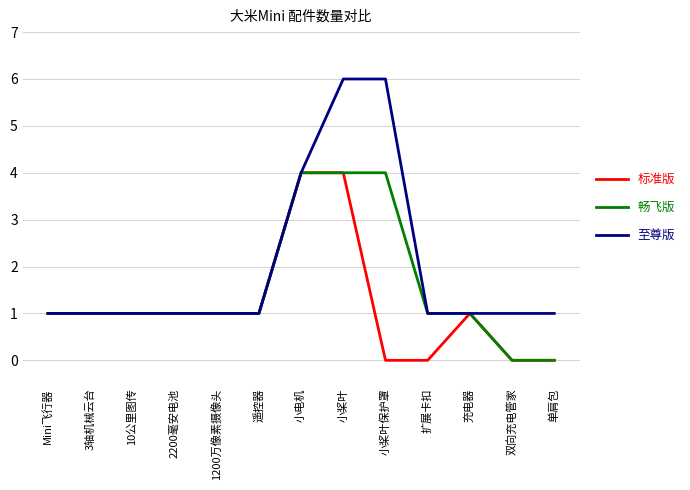

Rank the series by their average value, from lowest to highest.

标准版, 畅飞版, 至尊版